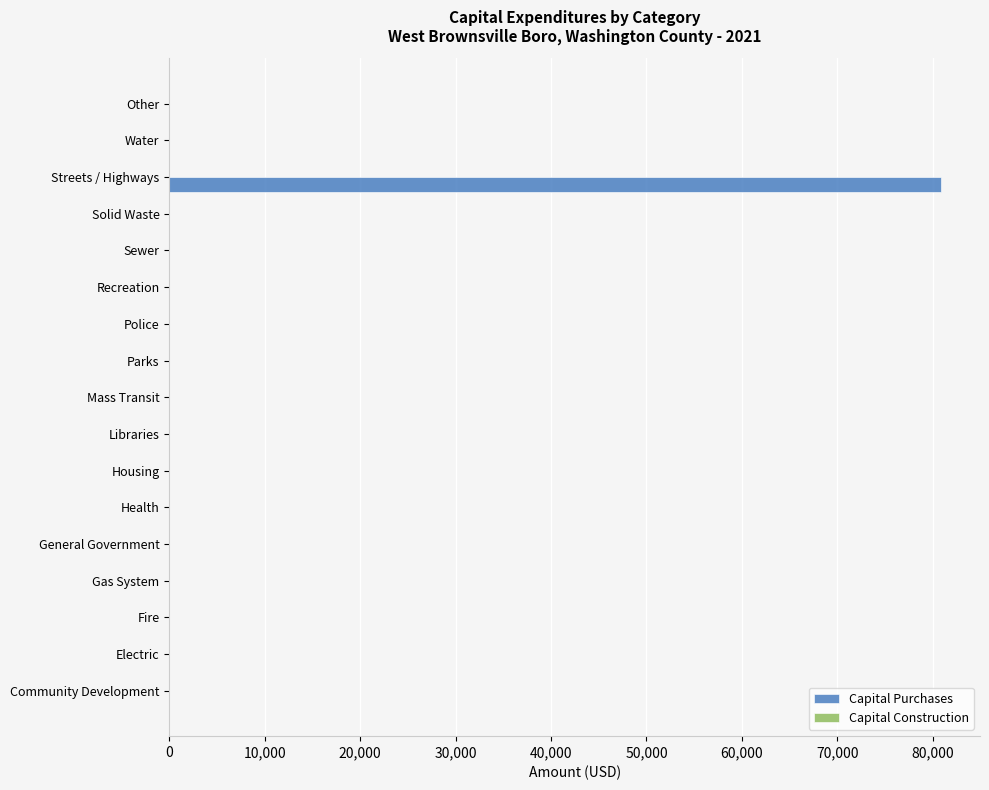

Reading bottom to top, list all the values displayed in this chart.

Community Development=0	Electric=0	Fire=0	Gas System=0	General Government=0	Health=0	Housing=0	Libraries=0	Mass Transit=0	Parks=0	Police=0	Recreation=0	Sewer=0	Solid Waste=0	Streets / Highways=80900	Water=0	Other=0